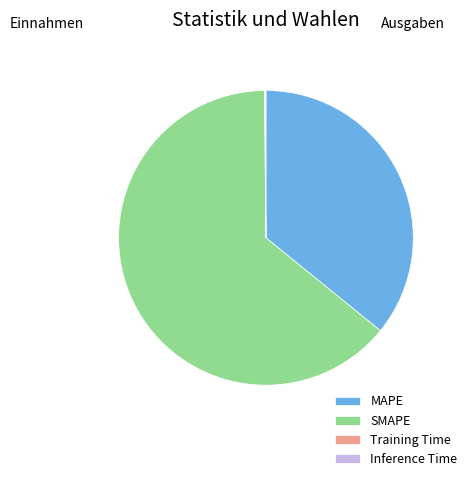

Is it true that SMAPE is 64% of the pie?

True